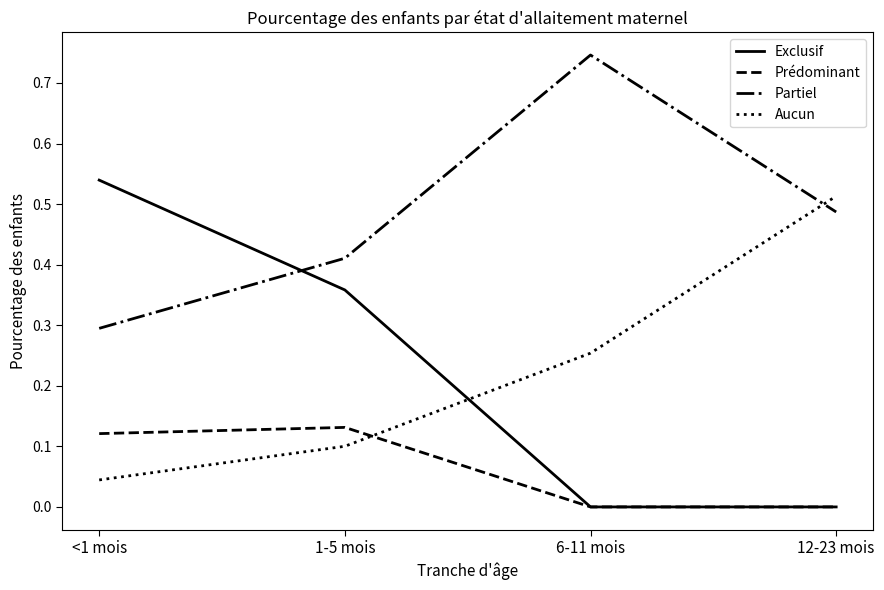

Which label corresponds to the largest value in the chart?

6-11 mois